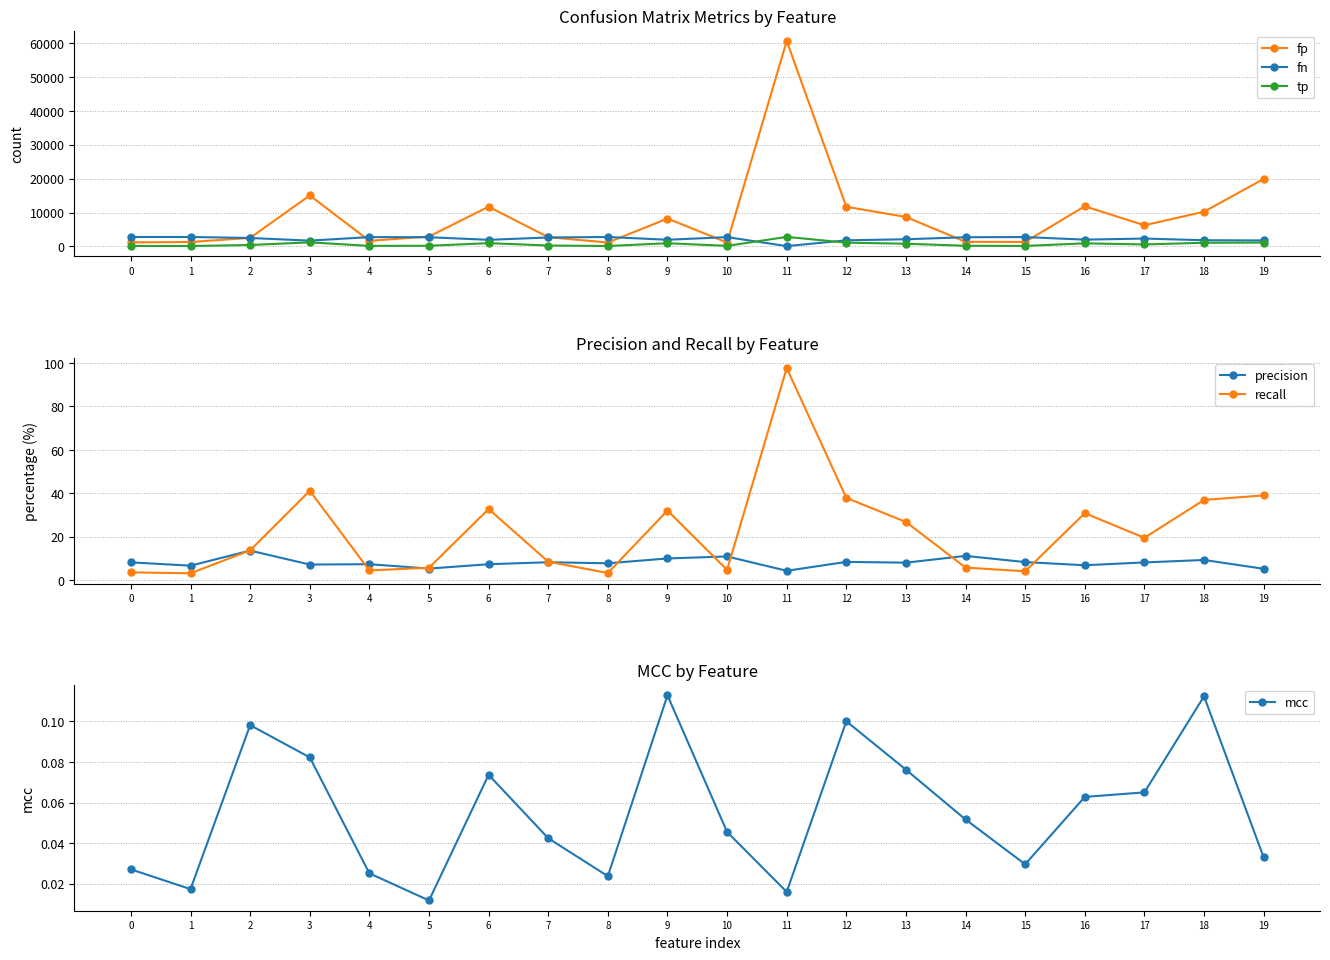

True or false: precision and mcc intersect in this chart.

False